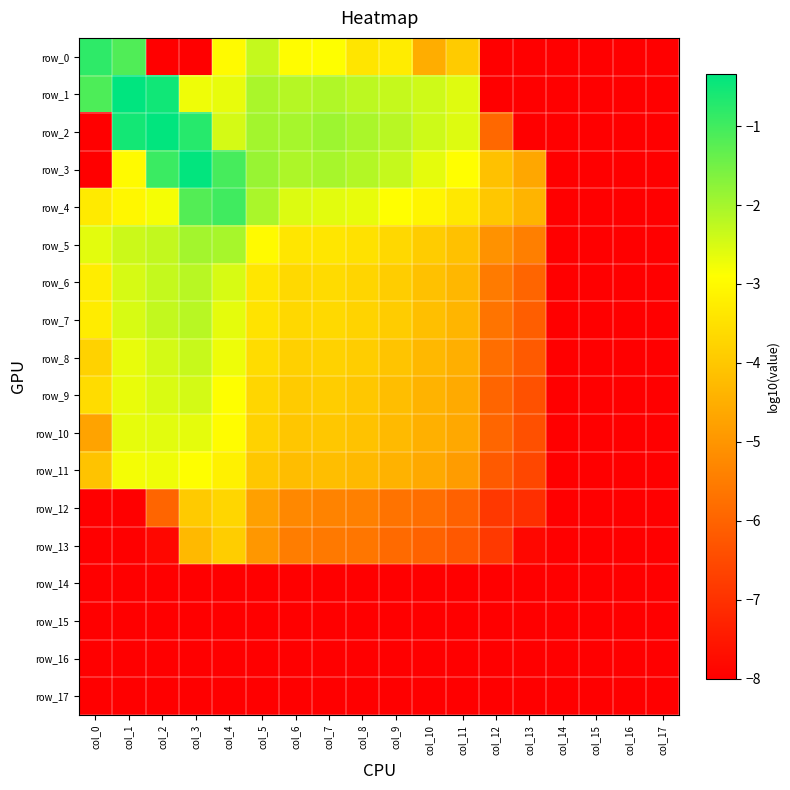

Is it true that row_16 equals -8.0 at col_10?

True